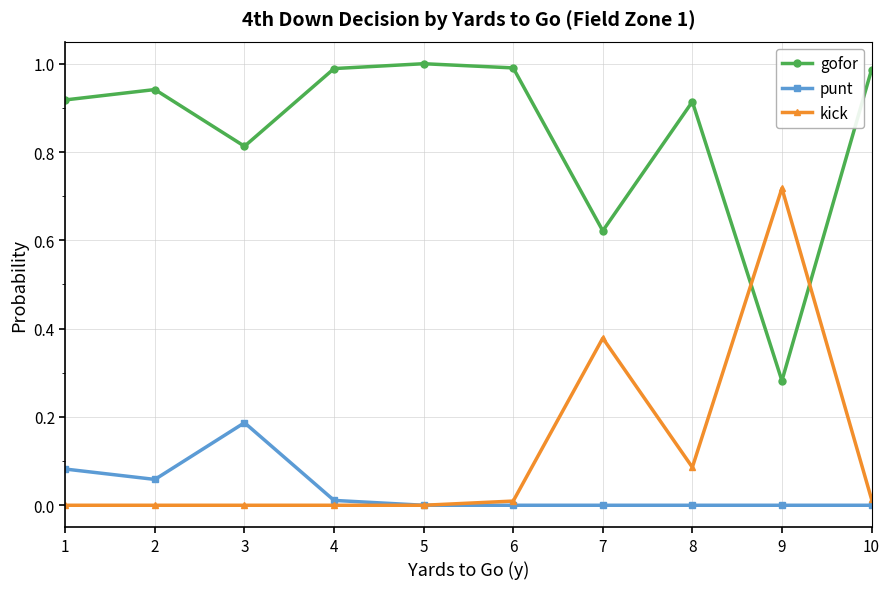

Where is the first local minimum for punt?

2